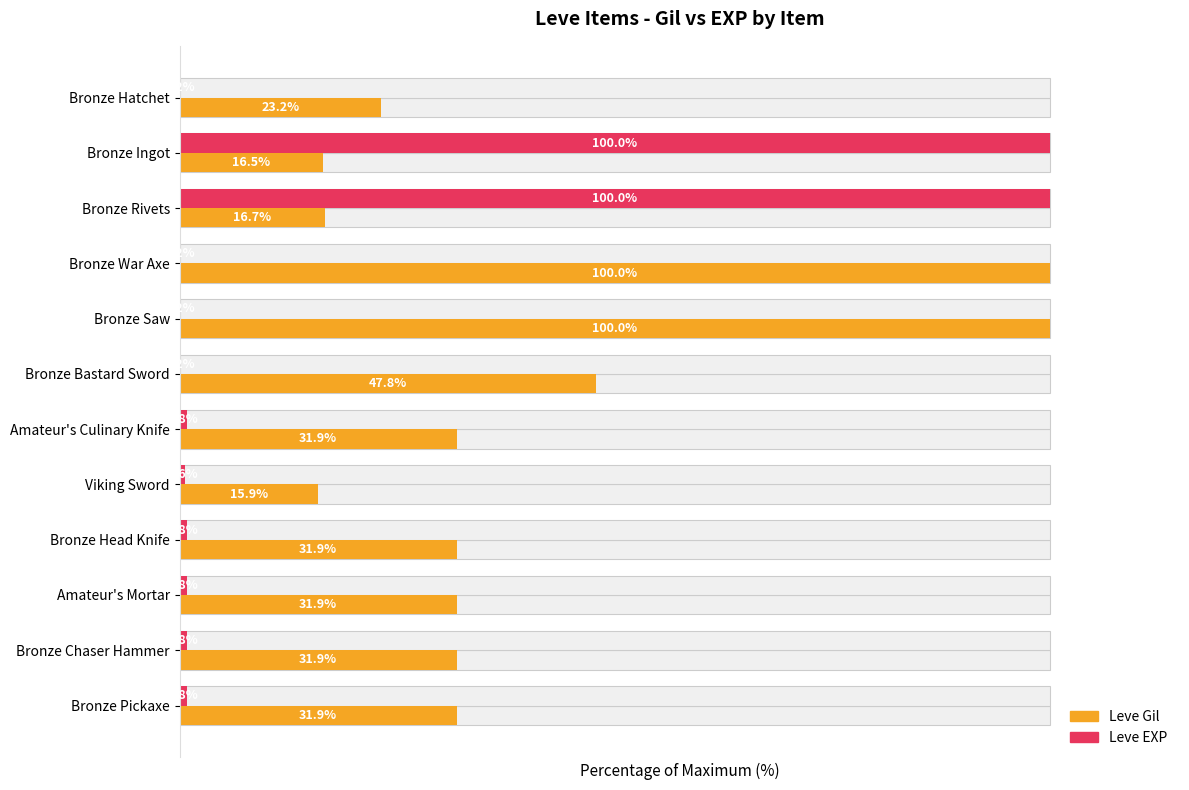

Is the value of Leve EXP at Amateur's Mortar greater than the value of Leve Gil at Bronze Saw?

No